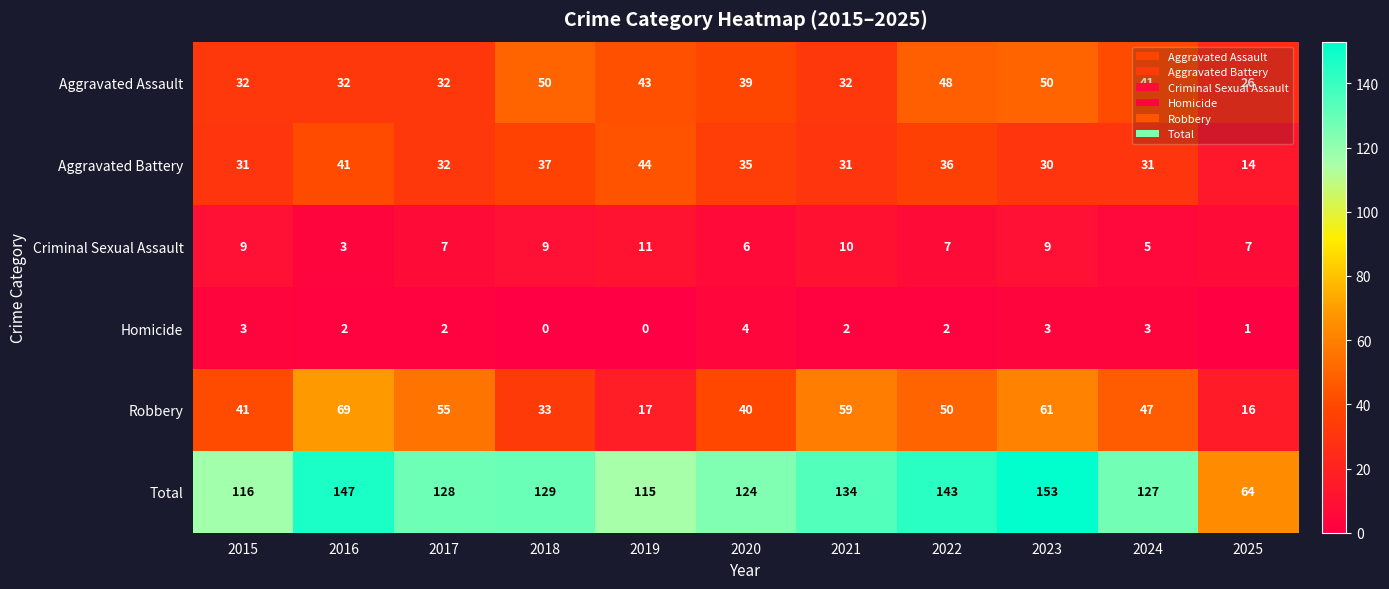

At which category does the chart reach its peak across all series?

2023